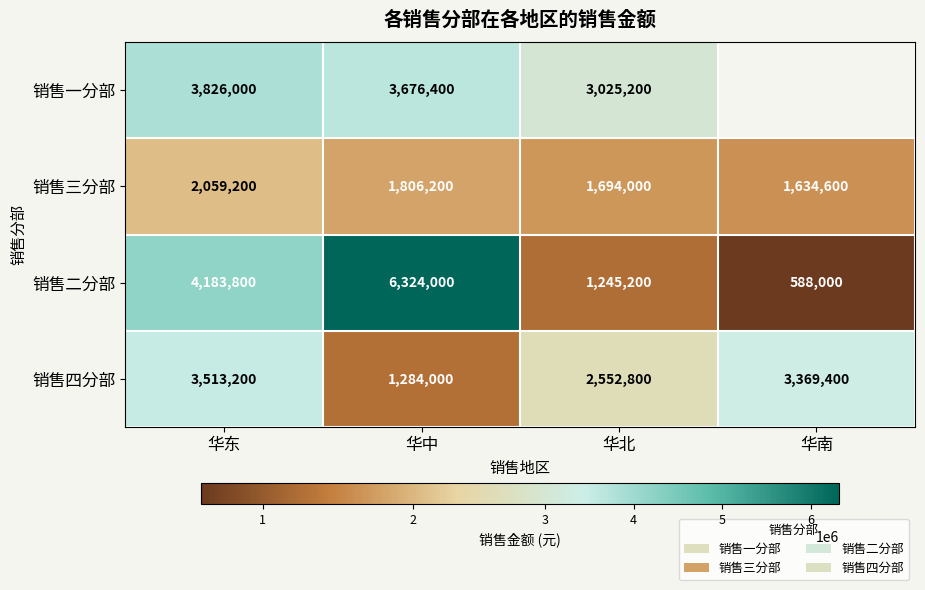

Between 华北 and 华东, which is larger?

华东